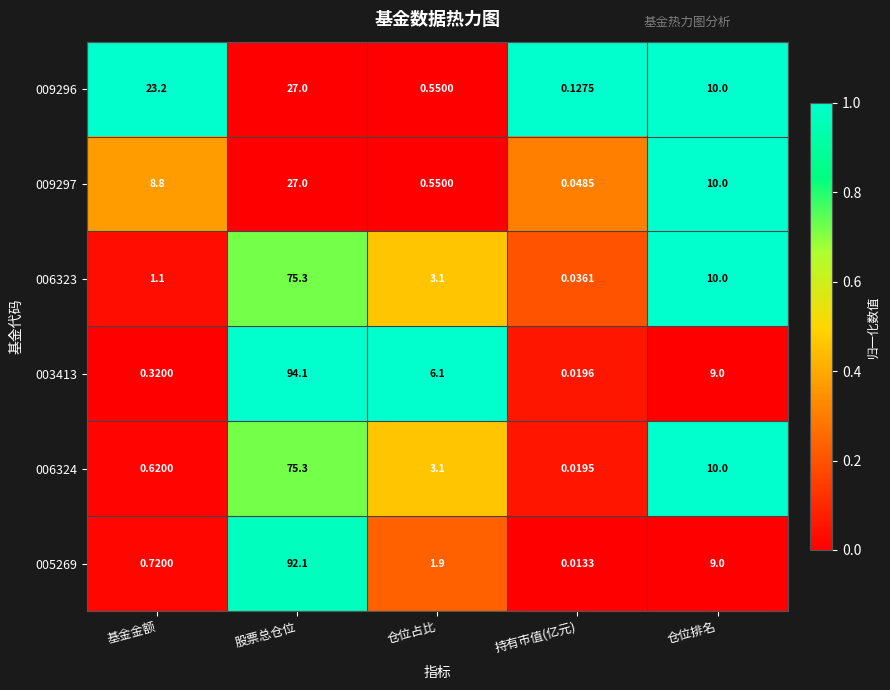

What is the spread (max minus min) of values at 股票总仓位?

67.1